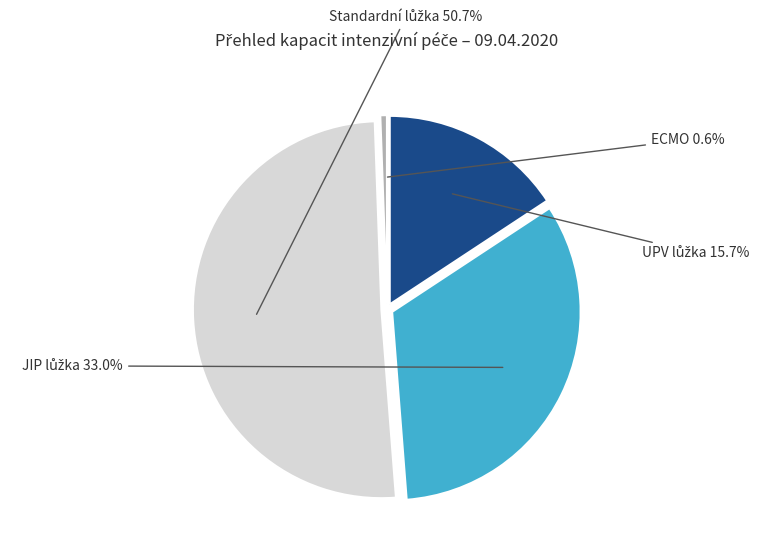

Count the number of slices in the pie.

4